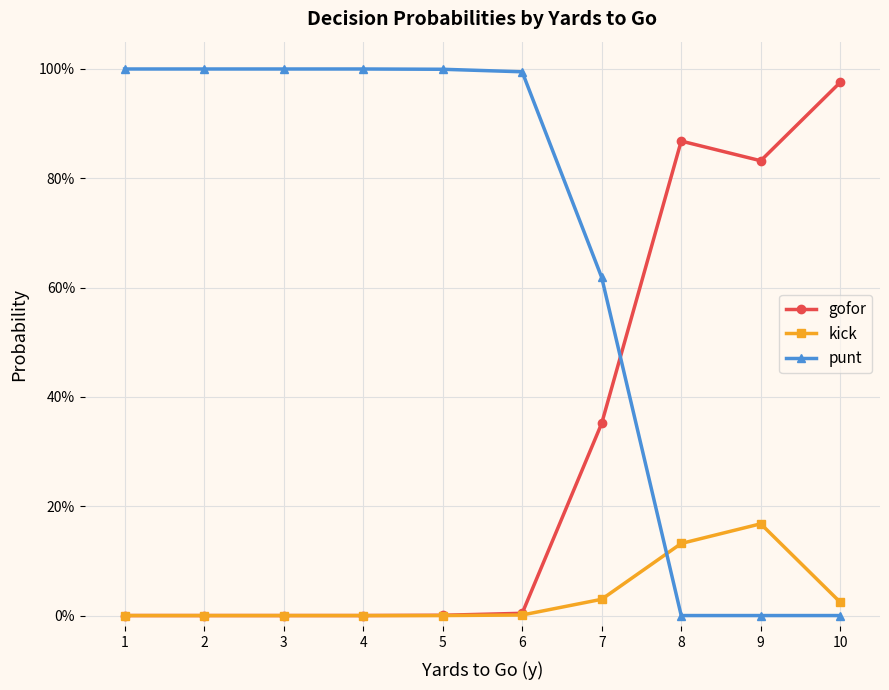

What are all the series names shown in the legend?

gofor, kick, punt